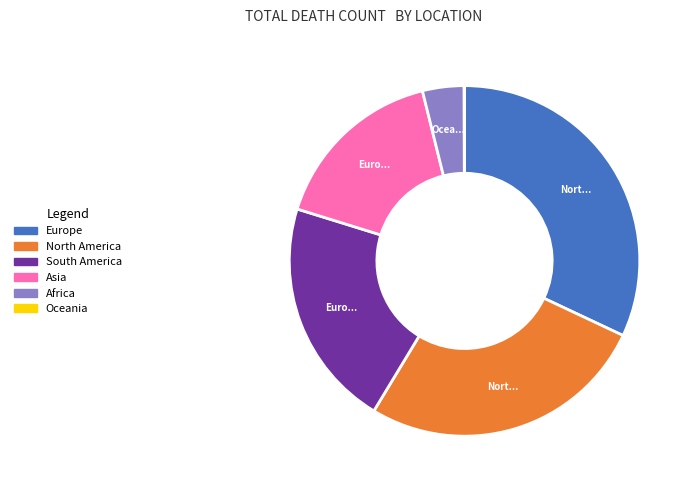

Is there any slice that represents more than half of the pie?

No